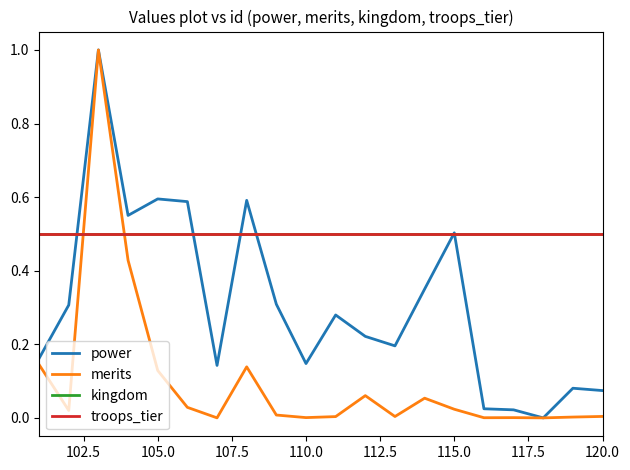

Does the chart have visible grid lines?

No